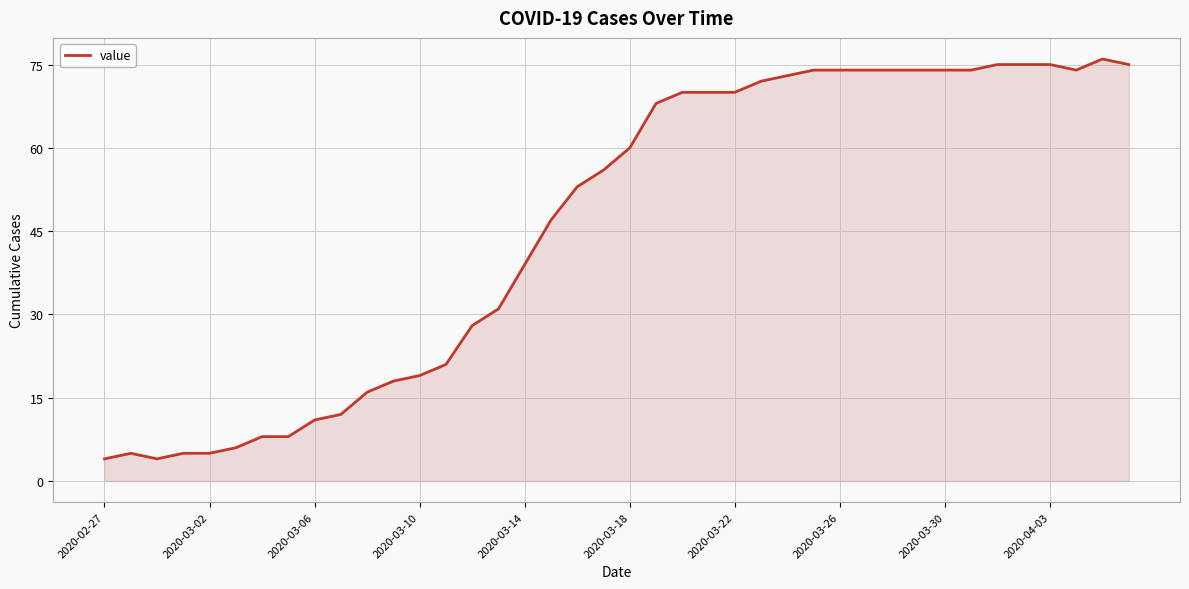

What is the maximum value shown in the chart?

76